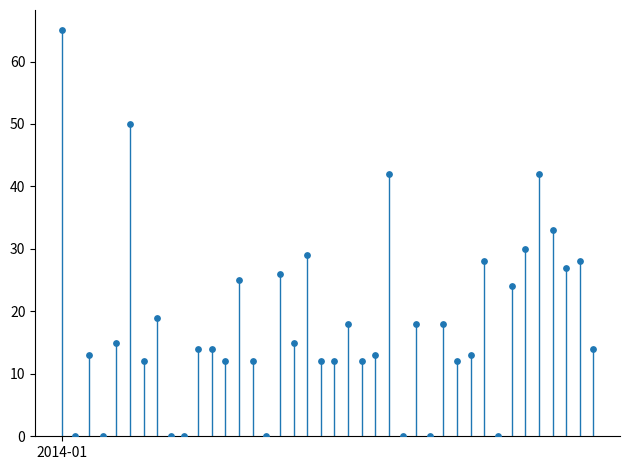

What Y value in the scatter plot is closest to 32?

33